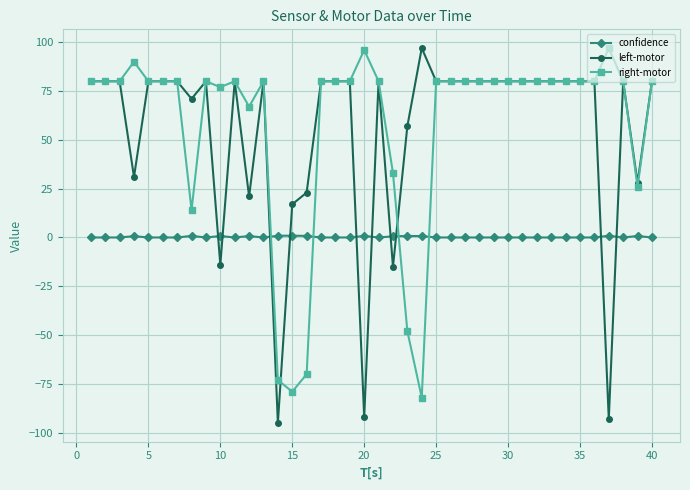

What is the minimum value shown in the chart?

-95.0